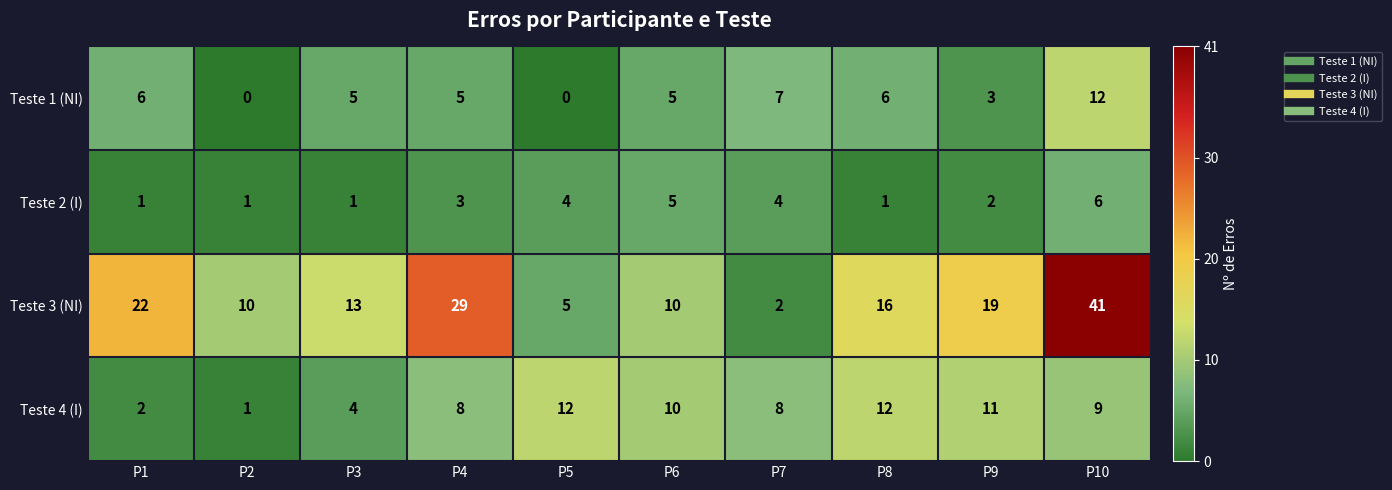

What is the difference between the Teste 4 (I) values at P1 and P9?

9